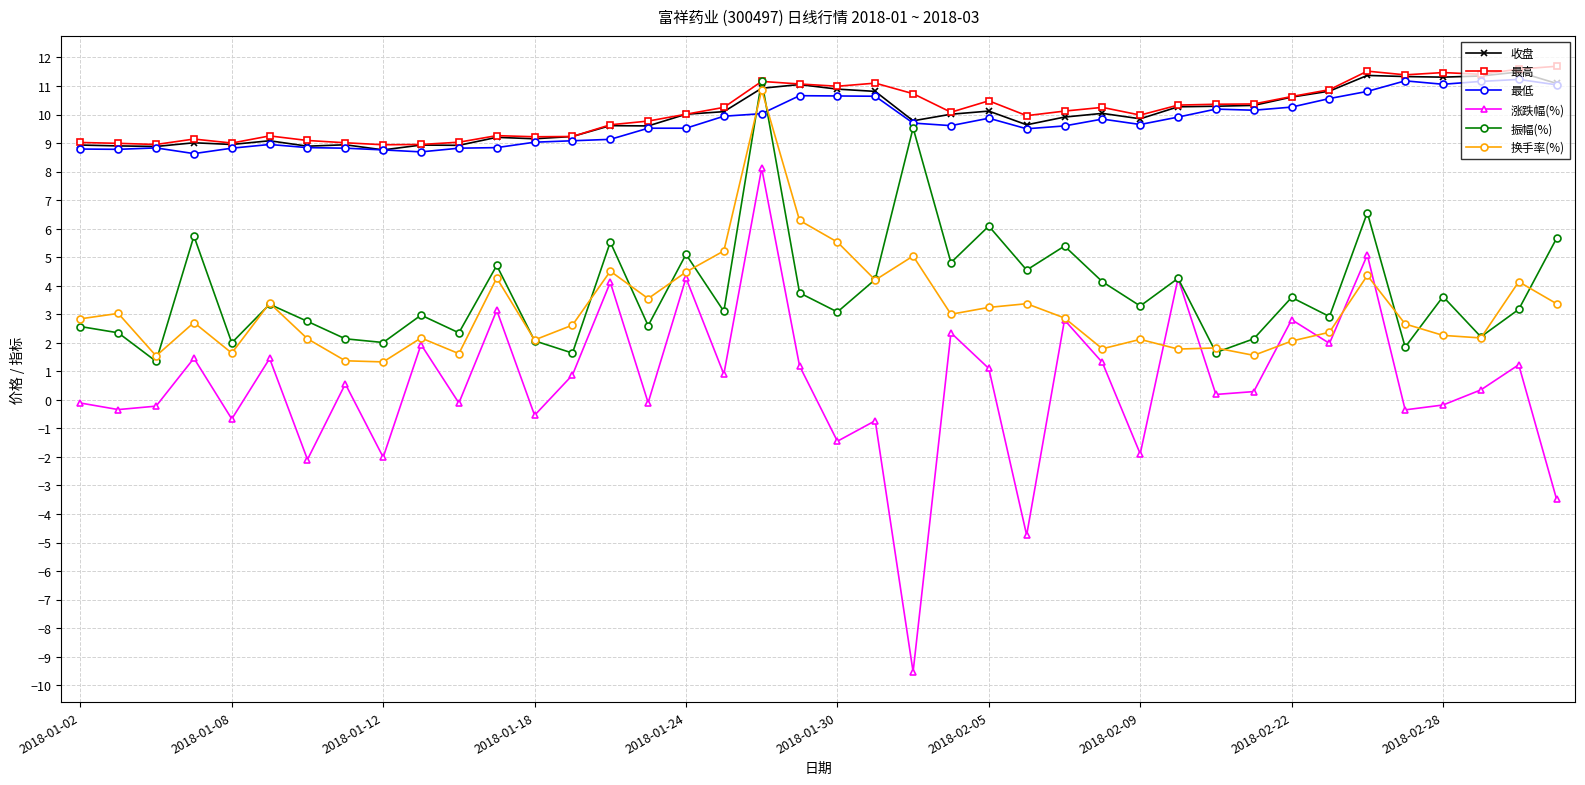

In 收盘, how many points are lower than both neighbors (excluding endpoints)?

11